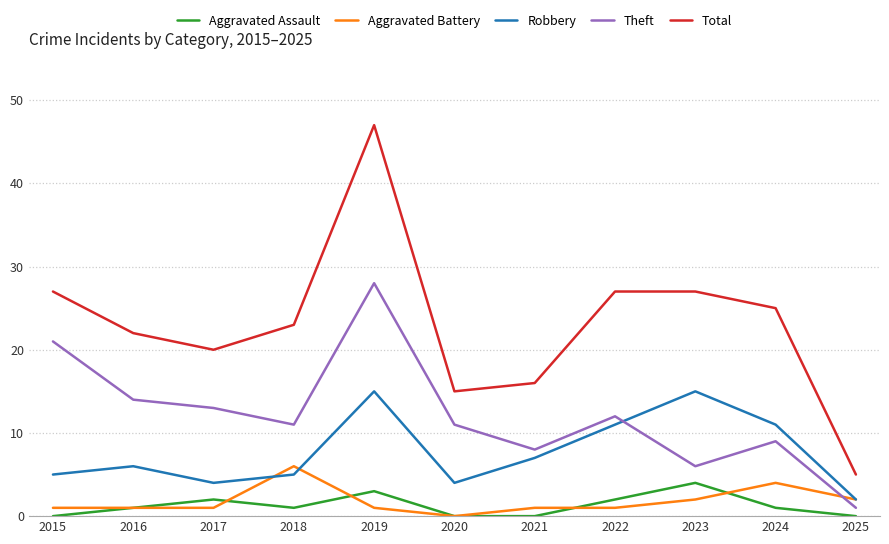

How many lines are shown in the chart?

5